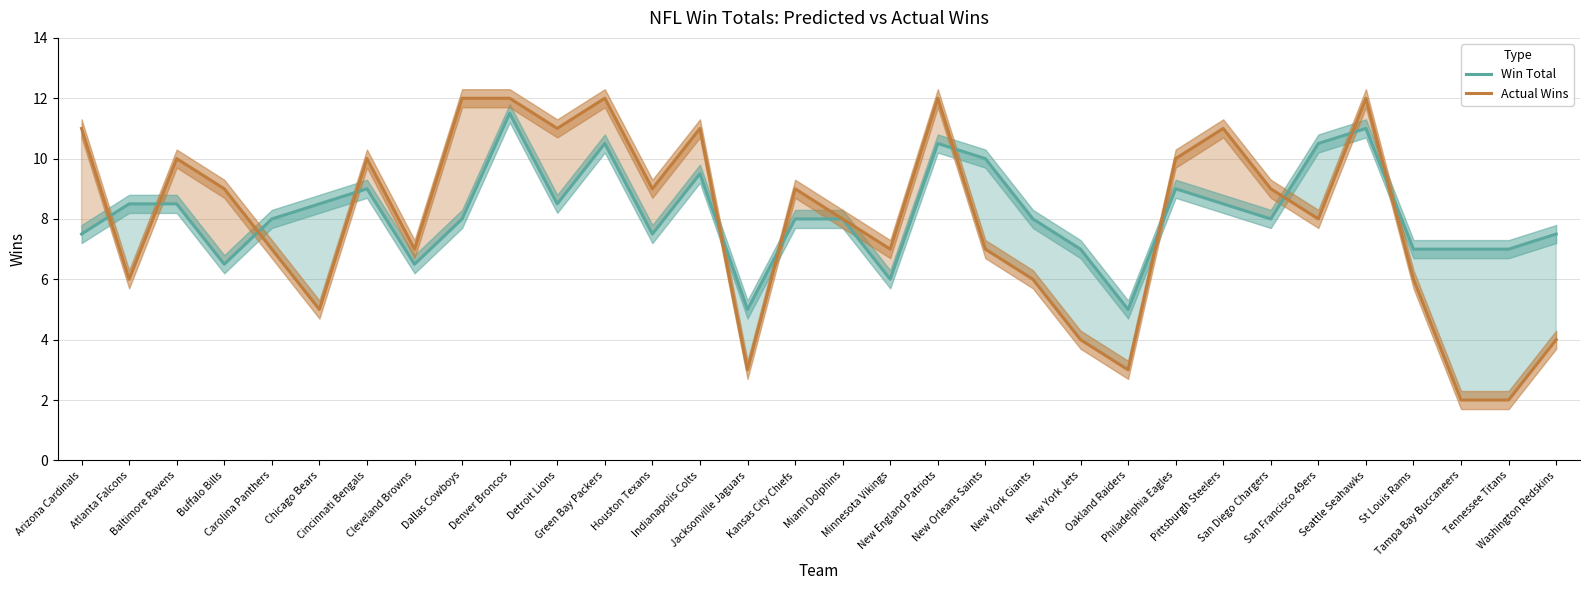

Which has a higher value, Denver Broncos or Atlanta Falcons?

Denver Broncos